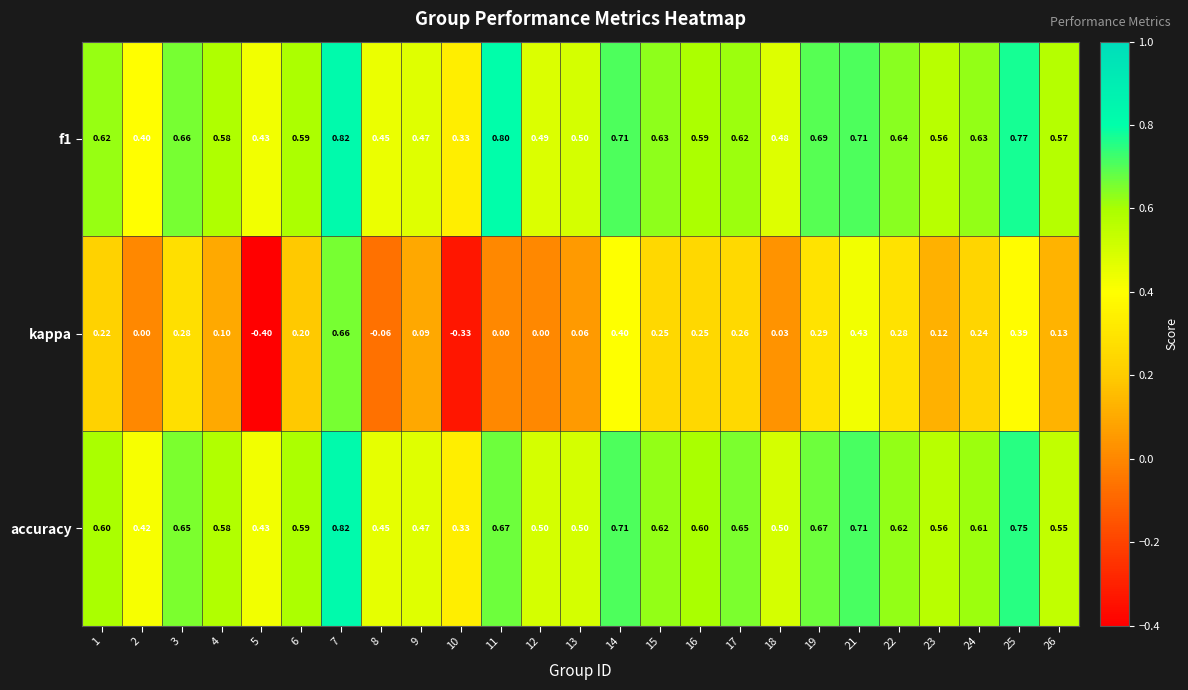

Is the value of f1 at 14 greater than the value of kappa at 5?

Yes